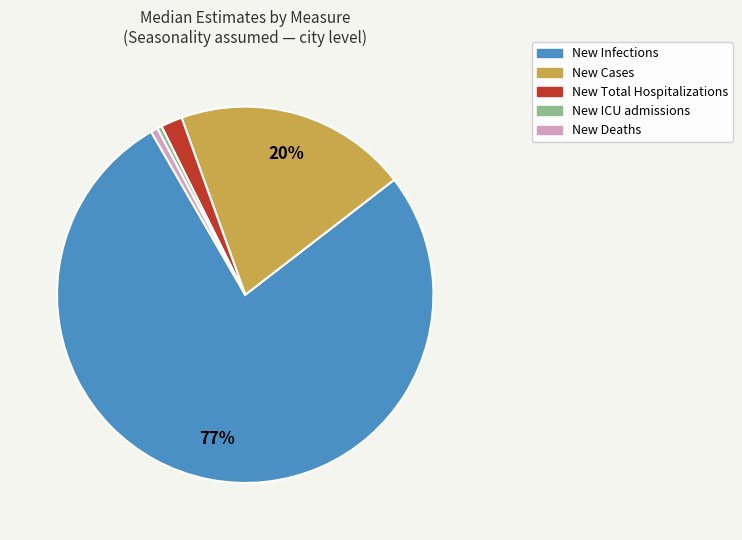

Is the sum of New Cases and New Infections greater than half?

Yes